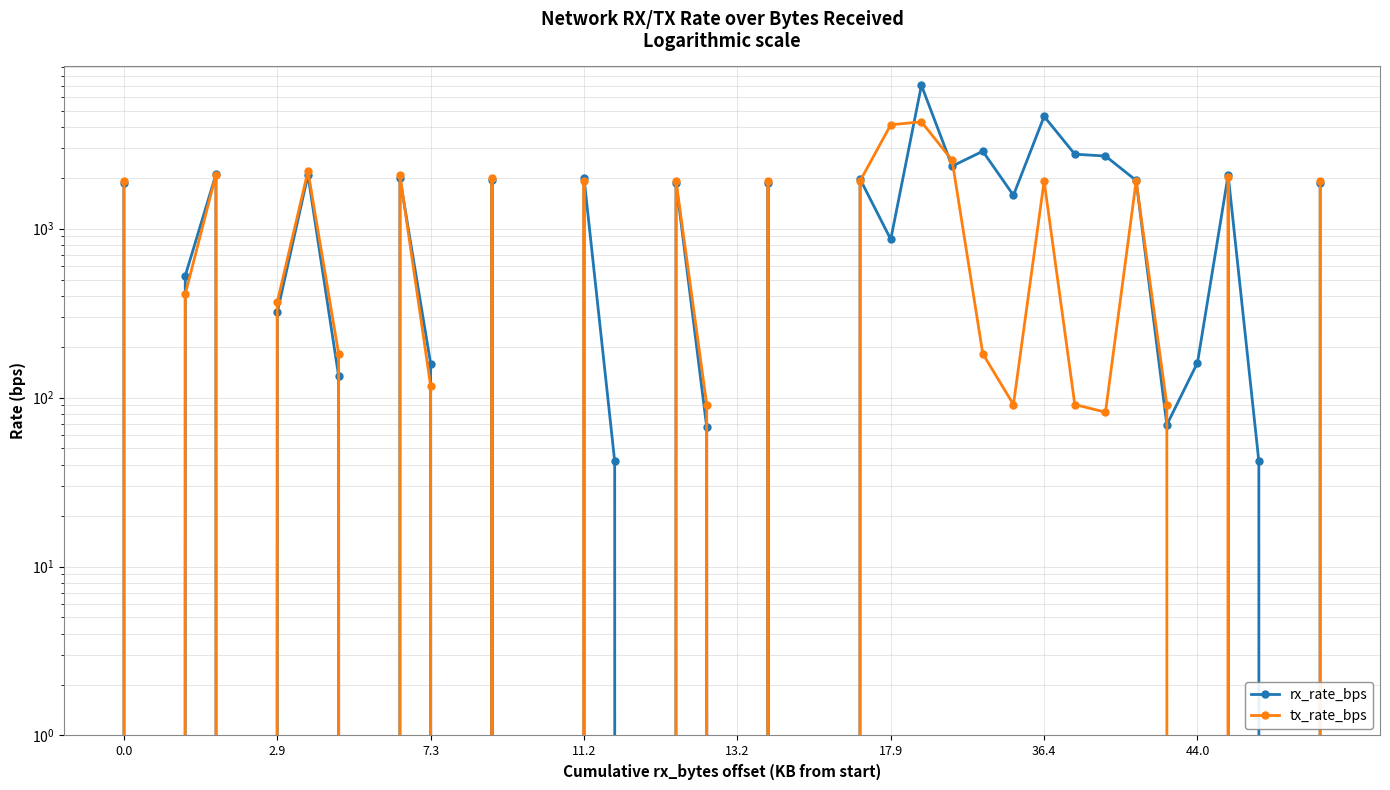

Read the tx_rate_bps value at 36, to the nearest 10.

2030